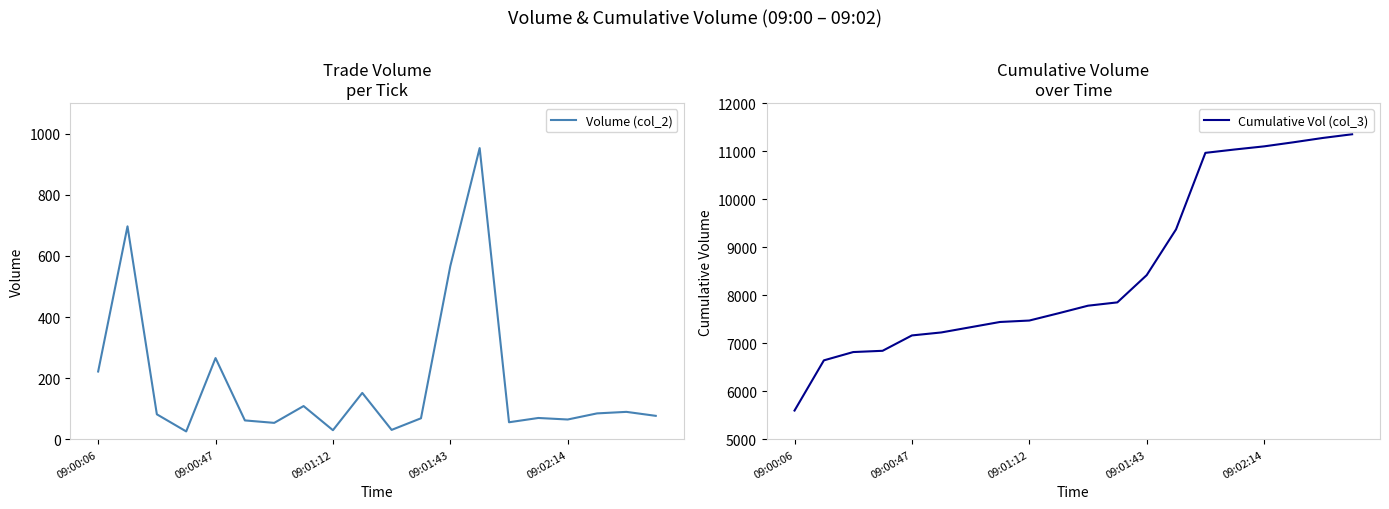

The Volume (col_2) series shows 567 at 09:01:43. True or false?

True